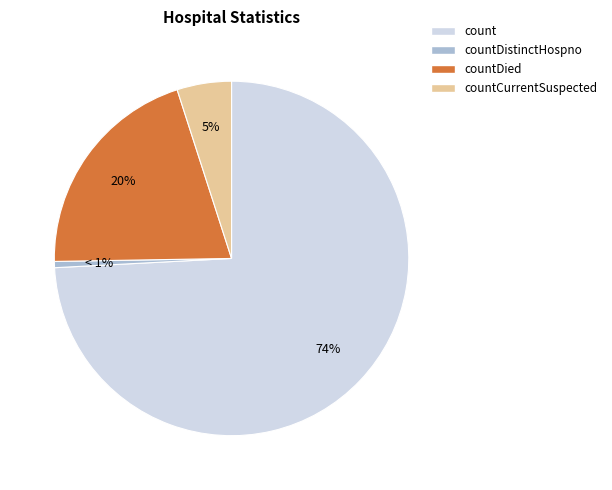

Is there any slice that represents more than half of the pie?

Yes